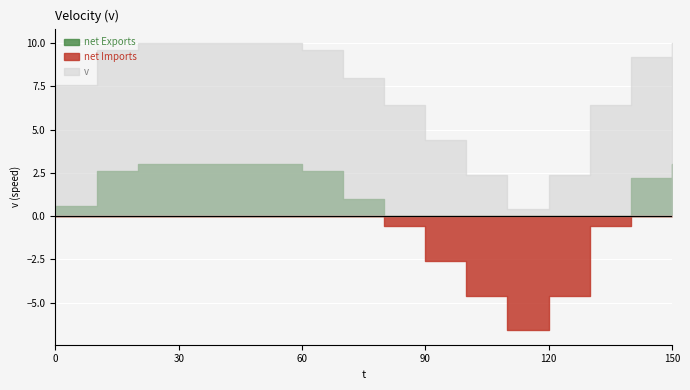

True or false: theta and v intersect in this chart.

False